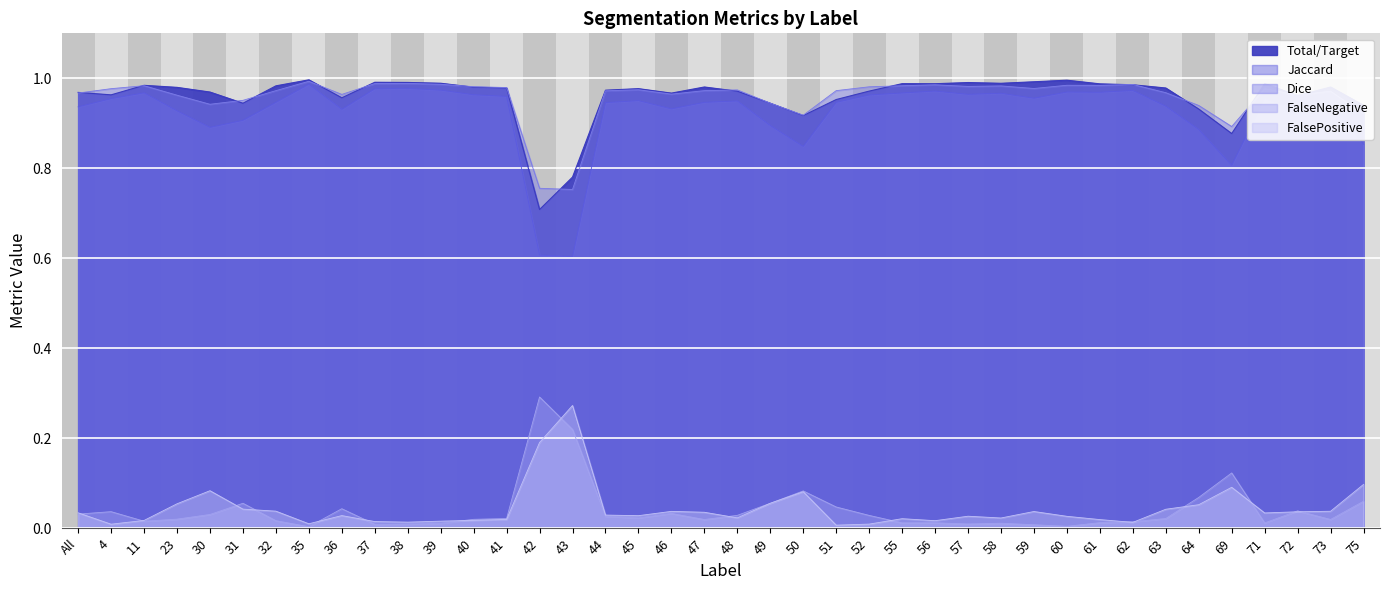

What is the total value across all series at 42?

2.6